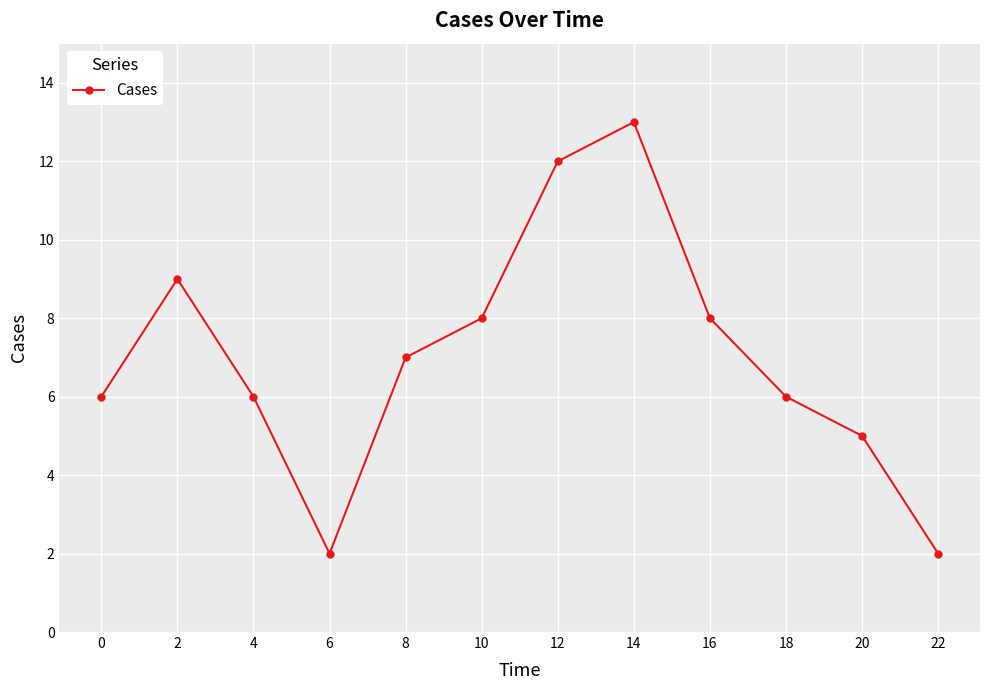

What is the difference between the maximum and second lowest values?

11